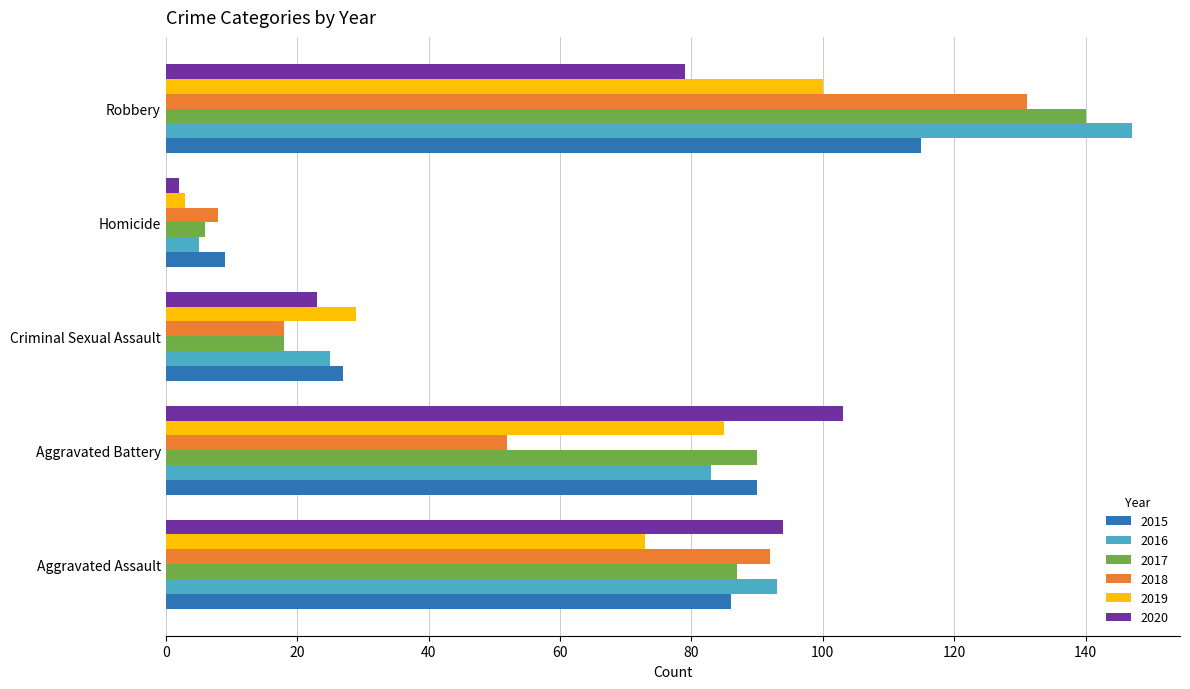

The value of 2018 at Criminal Sexual Assault is 18. True or false?

True